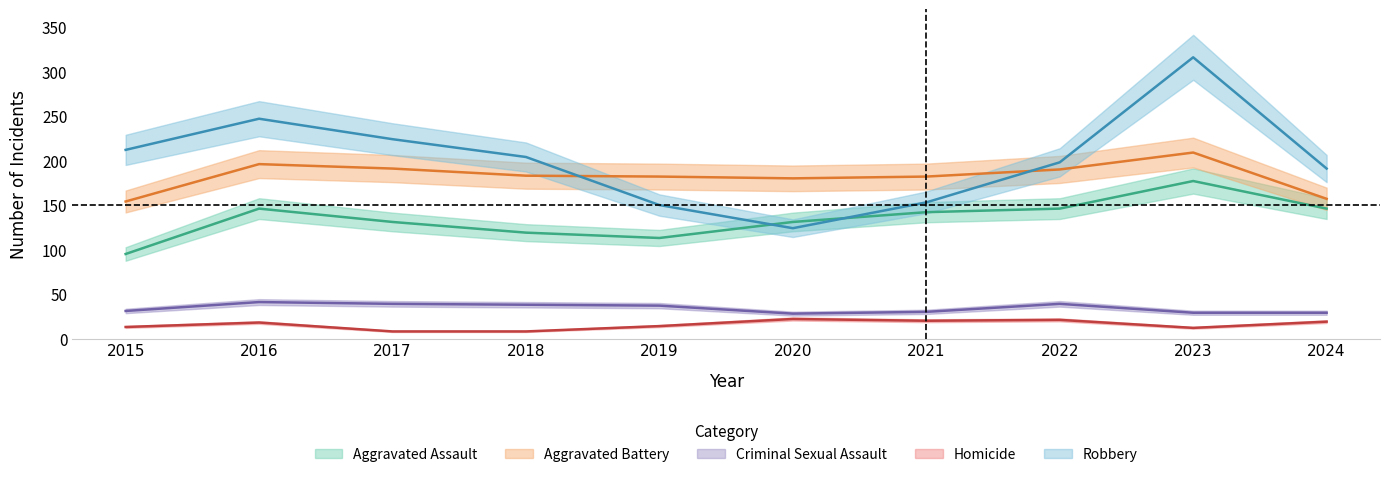

How many values in the Aggravated Battery series exceed 183?

4